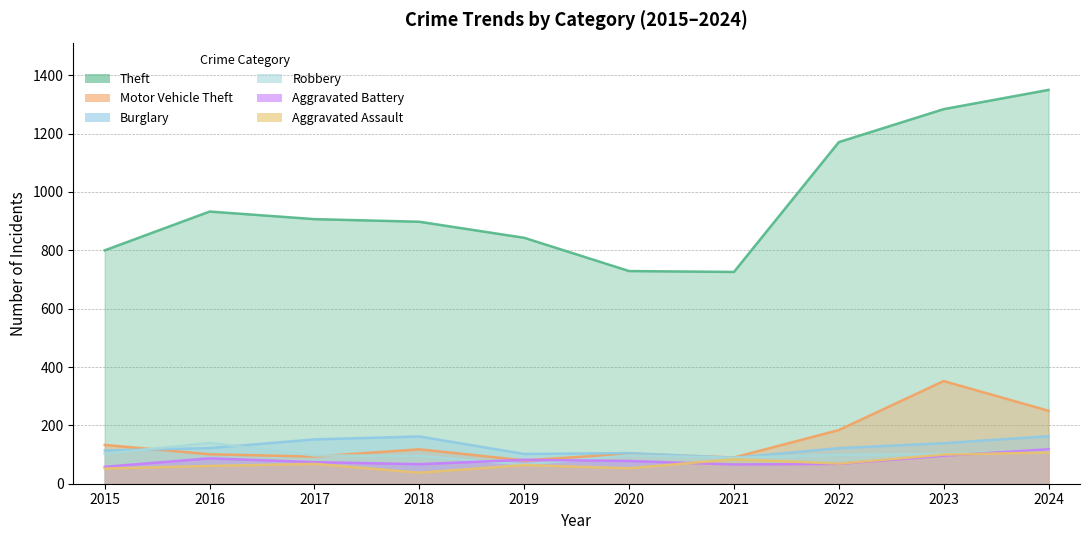

At 2019, list the series in order from smallest to largest.

Aggravated Assault, Robbery, Motor Vehicle Theft, Aggravated Battery, Burglary, Theft